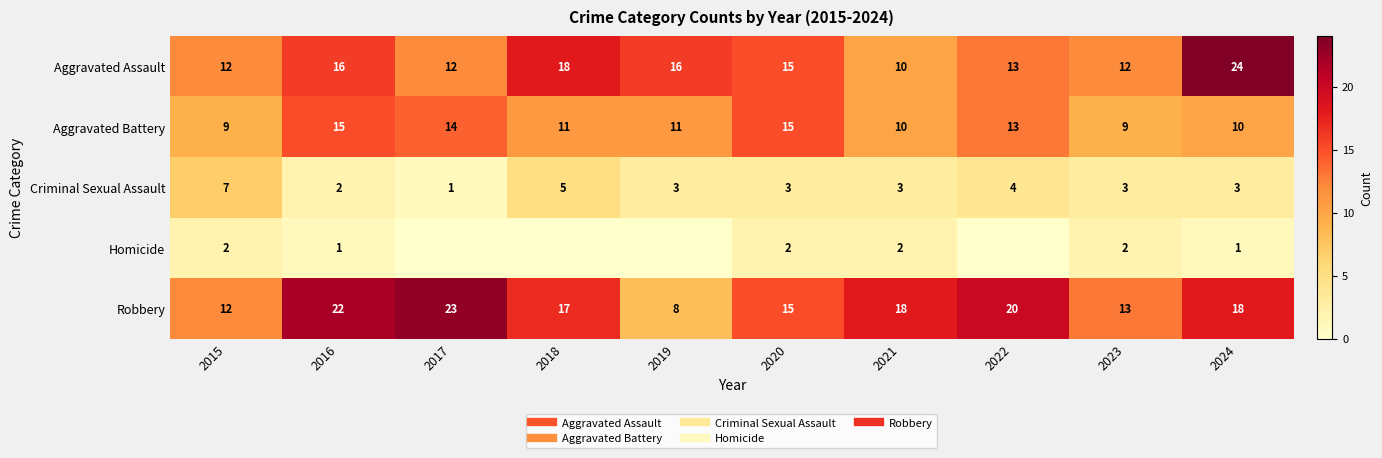

What is the difference between the Robbery values at 2021 and 2018?

1